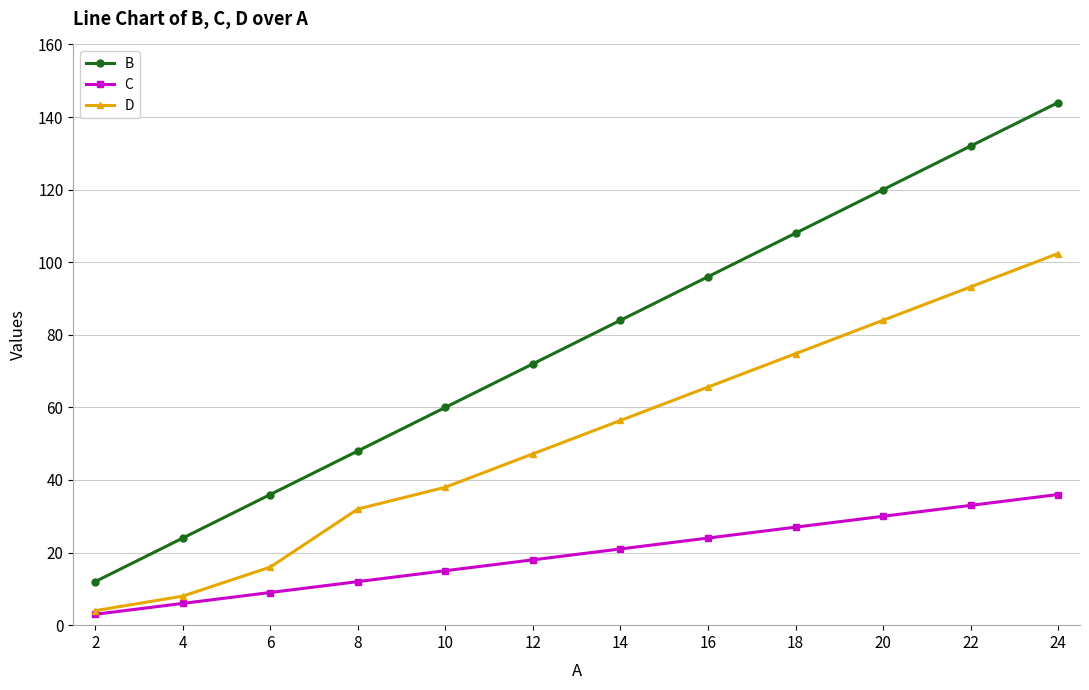

Reading left to right, list all the values displayed in this chart.

B: 12.0	24.0	36.0	48.0	60.0	72.0	84.0	96.0	108.0	120.0	132.0	144.0
C: 3.0	6.0	9.0	12.0	15.0	18.0	21.0	24.0	27.0	30.0	33.0	36.0
D: 4.0	8.0	16.0	32.0	38.0	47.2	56.4	65.6	74.8	84.0	93.2	102.4